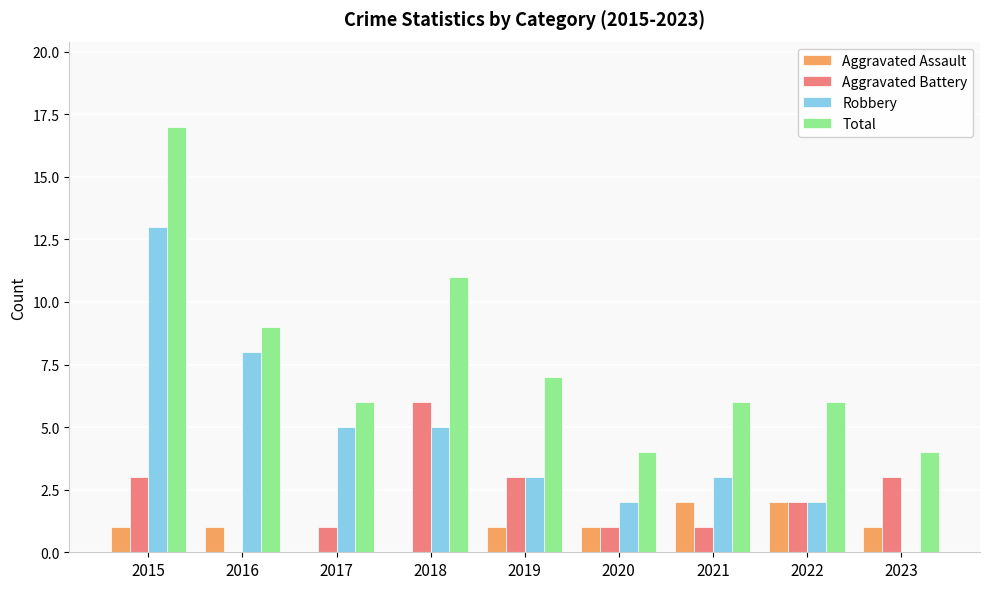

How many distinct data groups are displayed?

4